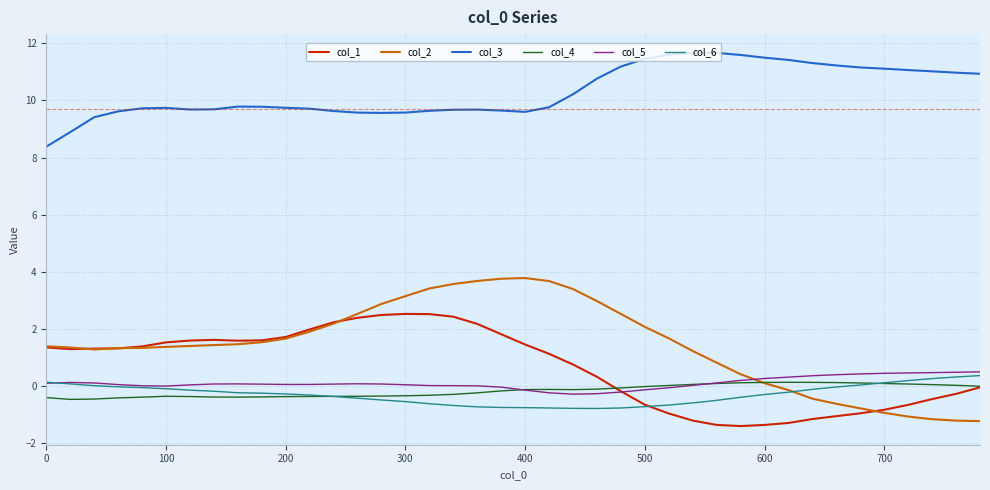

Is this an area chart (filled region under the line)?

No